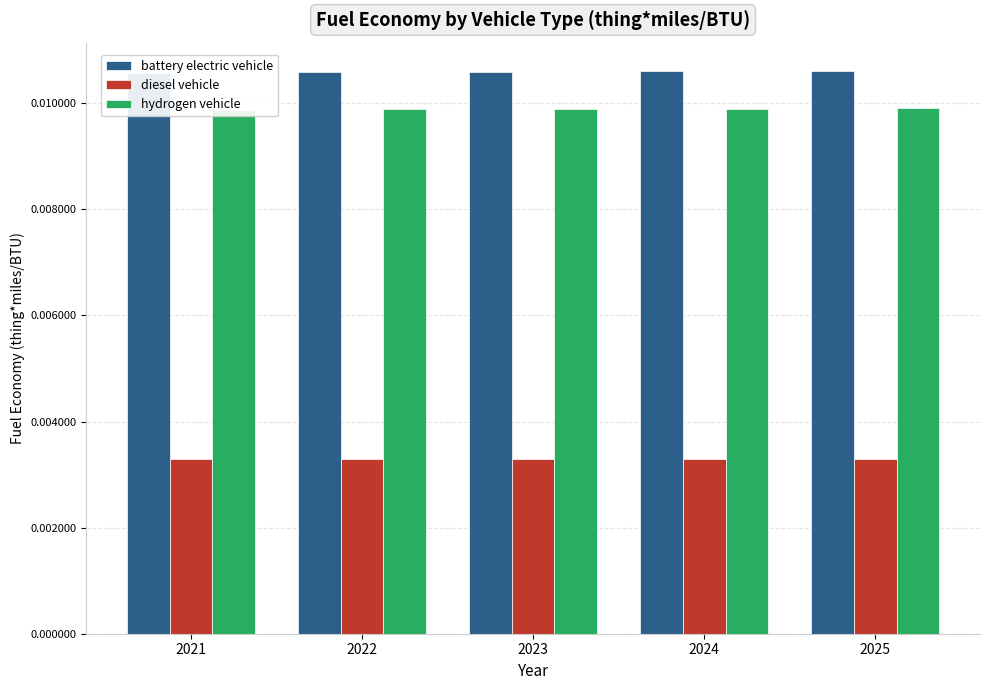

Which series has the largest total across all categories?

battery electric vehicle